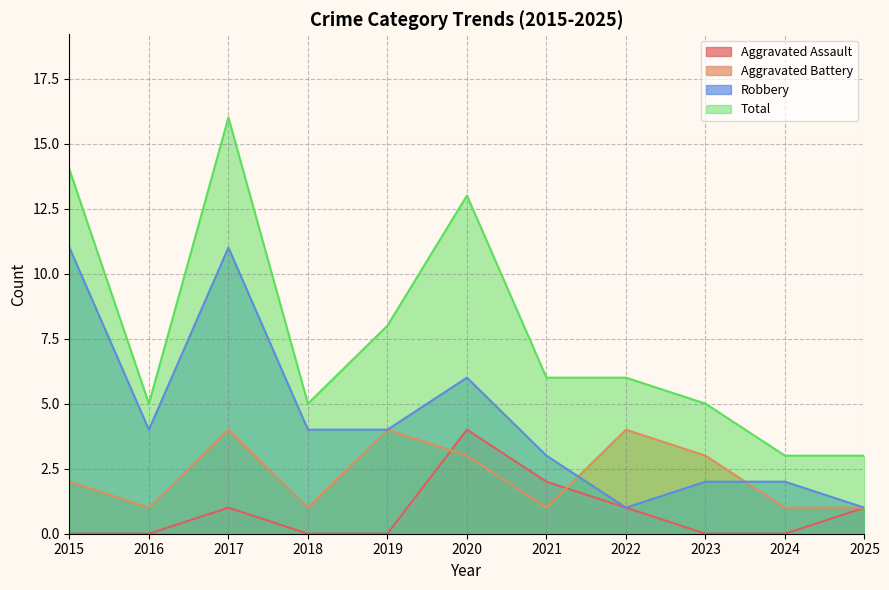

At 2025, list the series in order from smallest to largest.

Aggravated Assault, Aggravated Battery, Robbery, Total